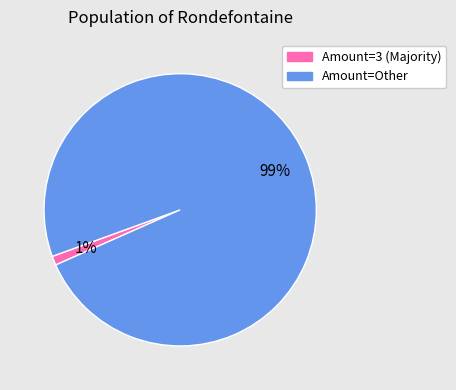

Do Amount=Other and Amount=3 (Majority) together represent more than half of the pie?

Yes